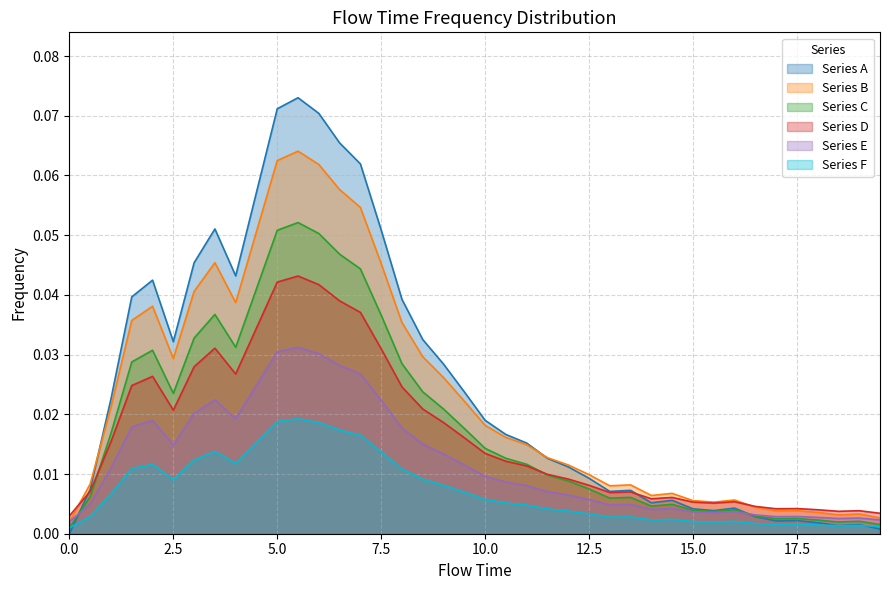

List the series in order of their peak value, lowest first.

Series F, Series E, Series D, Series C, Series B, Series A